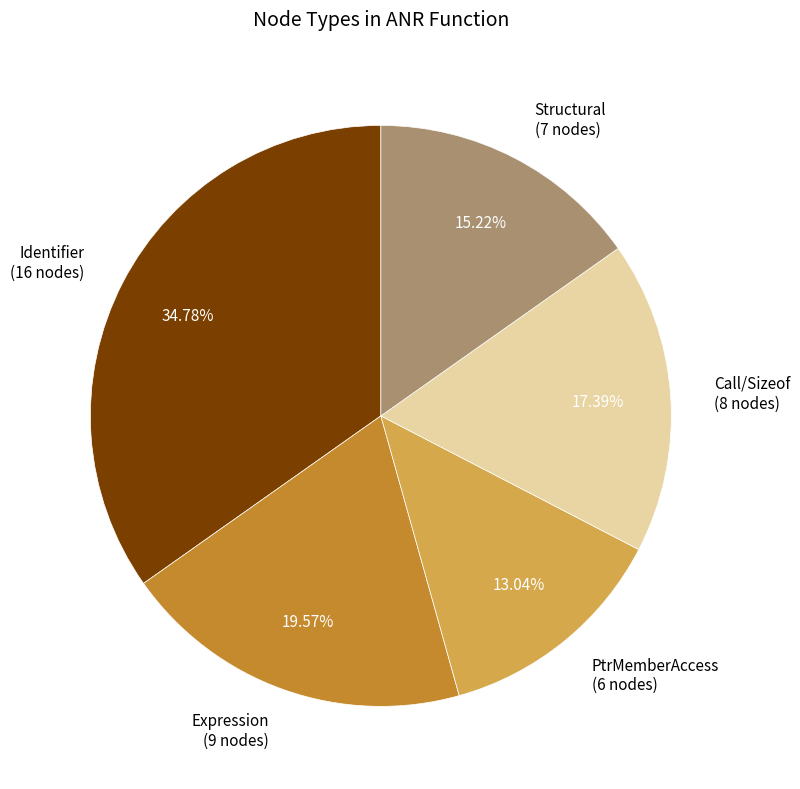

Which slice is the largest?

Identifier (16 nodes)